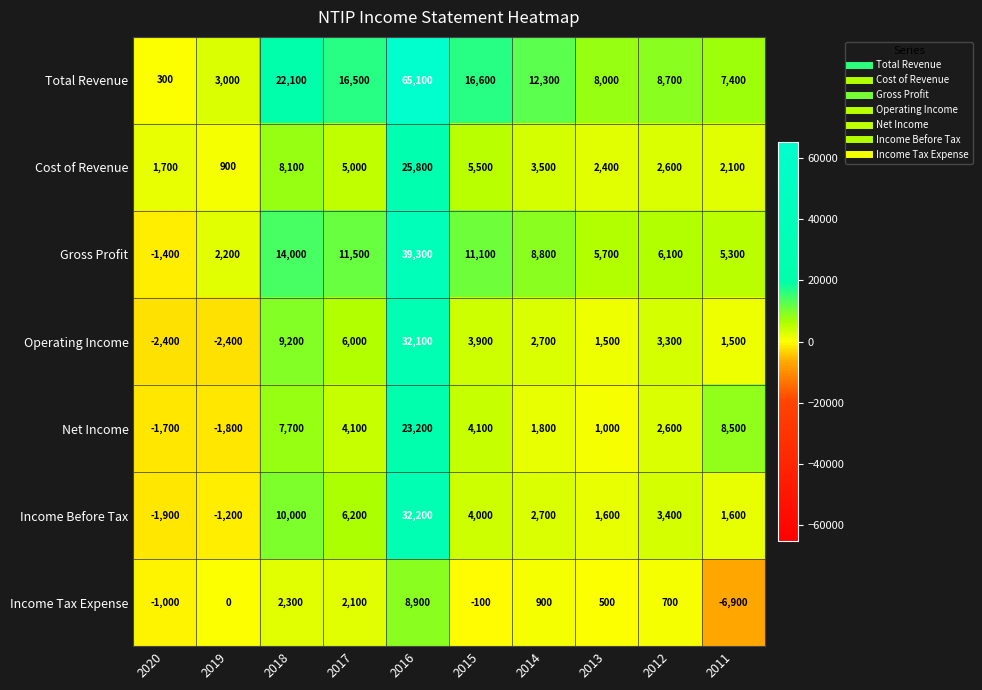

Which category has the highest value across all series?

2016